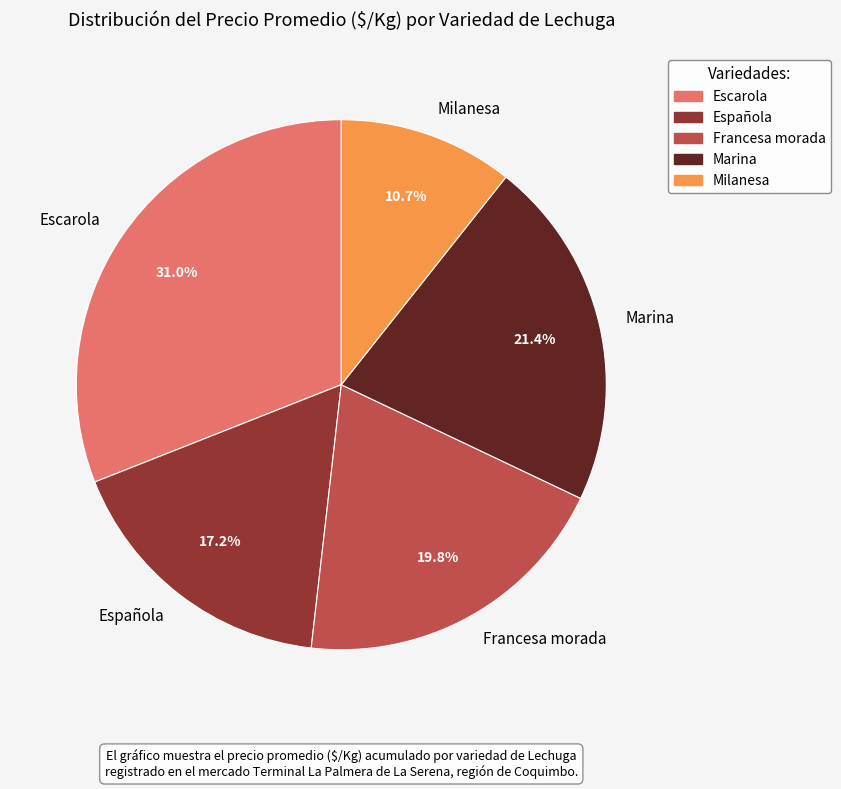

Does Marina represent more than half of the total?

No